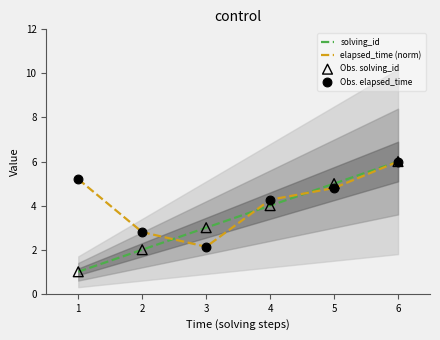

What is the total value across all series at 5?

19.6